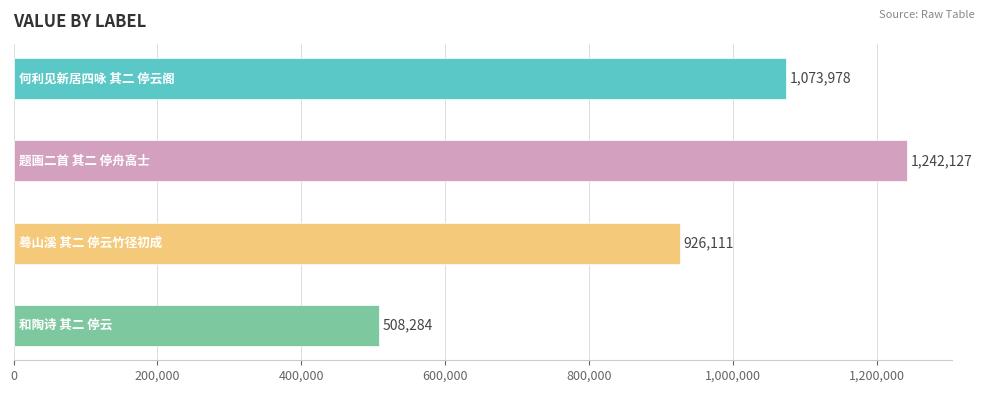

What is the change in value from 题画二首 其二 停舟高士 to 蓦山溪 其二 停云竹径初成?

-316016